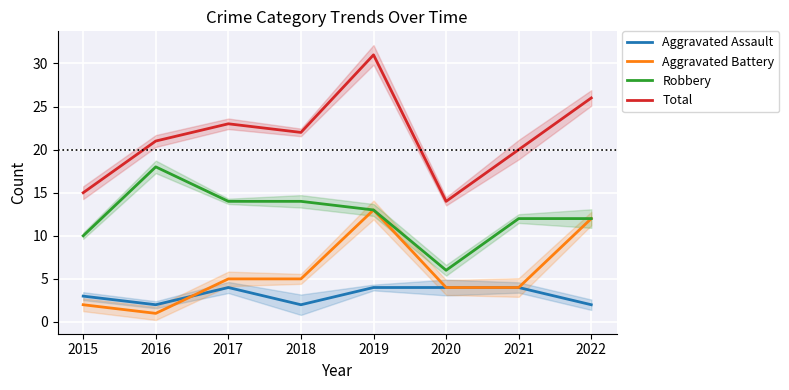

What is the difference between the Aggravated Battery values at 2015 and 2020?

2